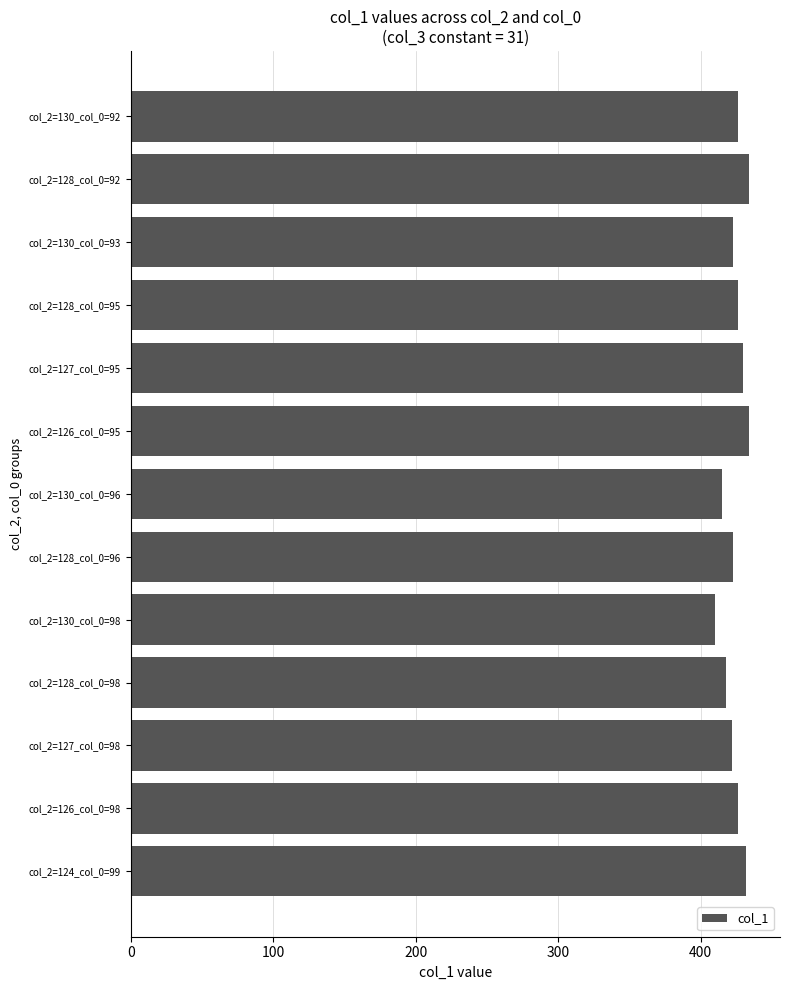

What is the label of the 6th bar from the top?

col_2=126_col_0=95